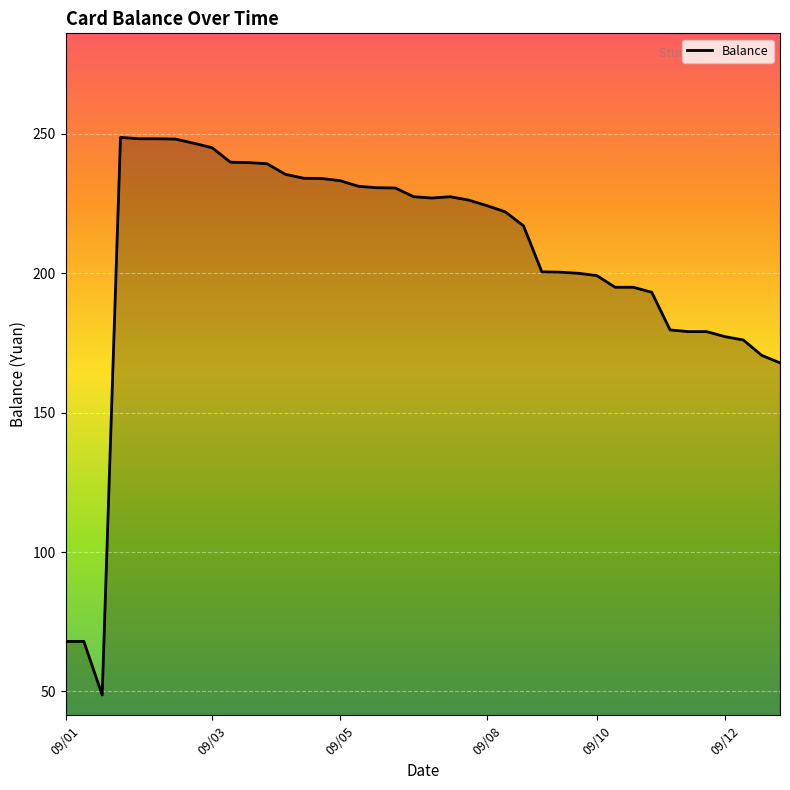

What is the minimum value shown in the chart?

48.7